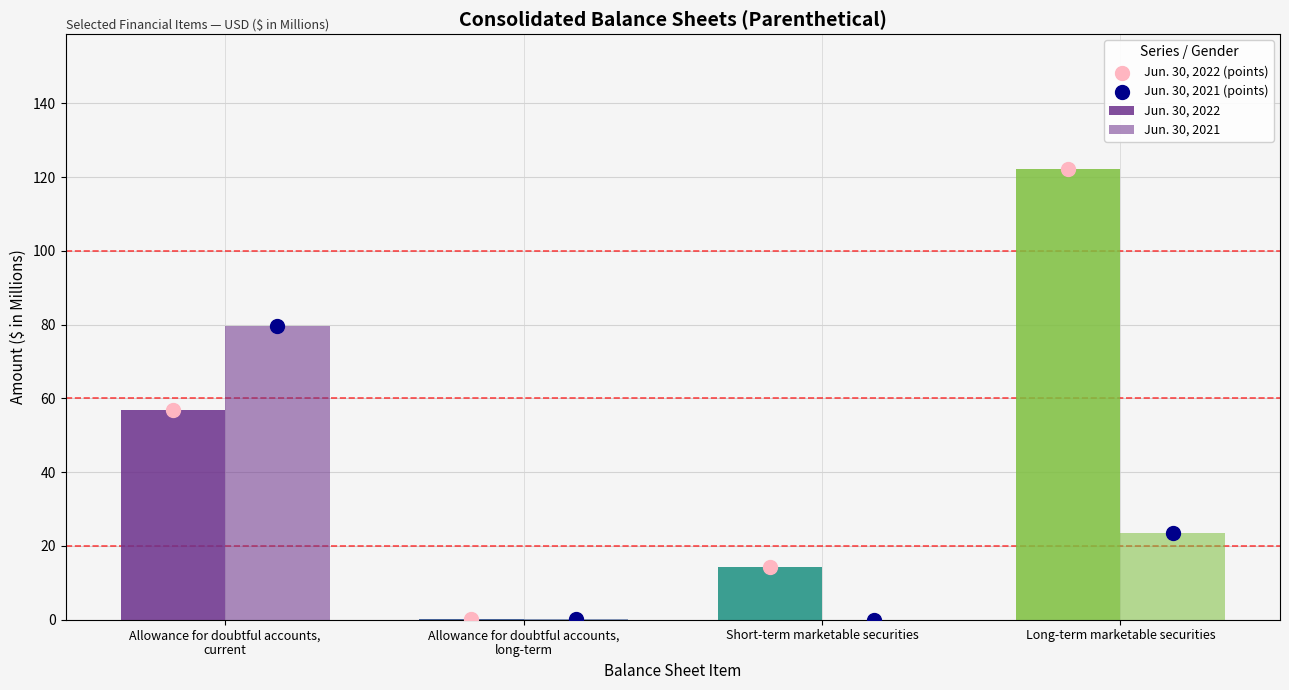

Which series reaches the maximum Y coordinate?

Jun. 30, 2022